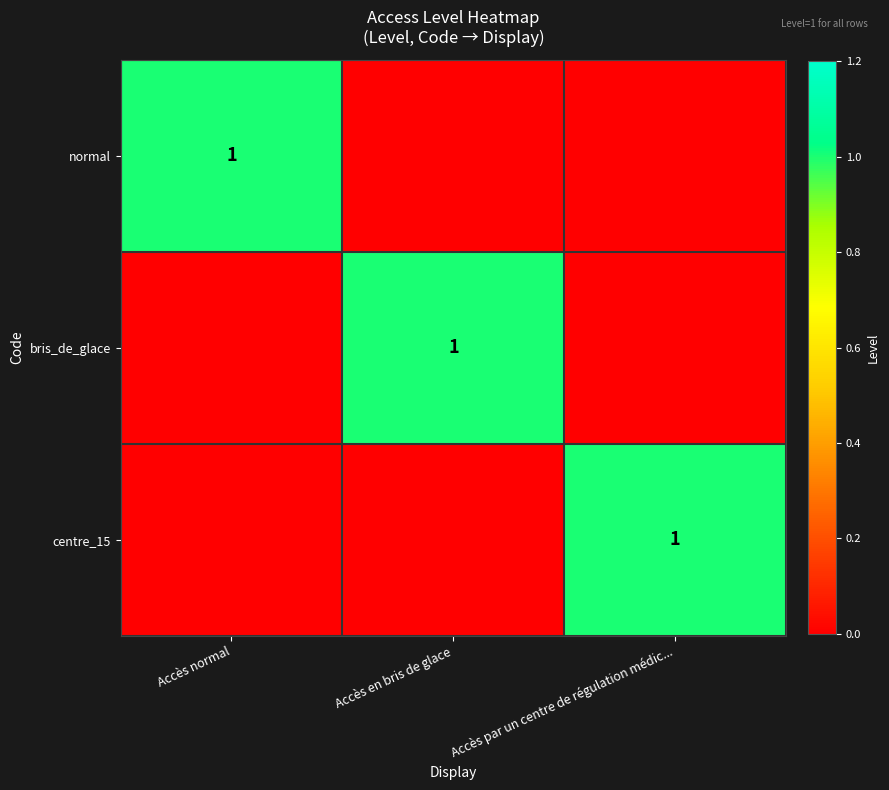

The normal series shows 1 at Accès normal. True or false?

True